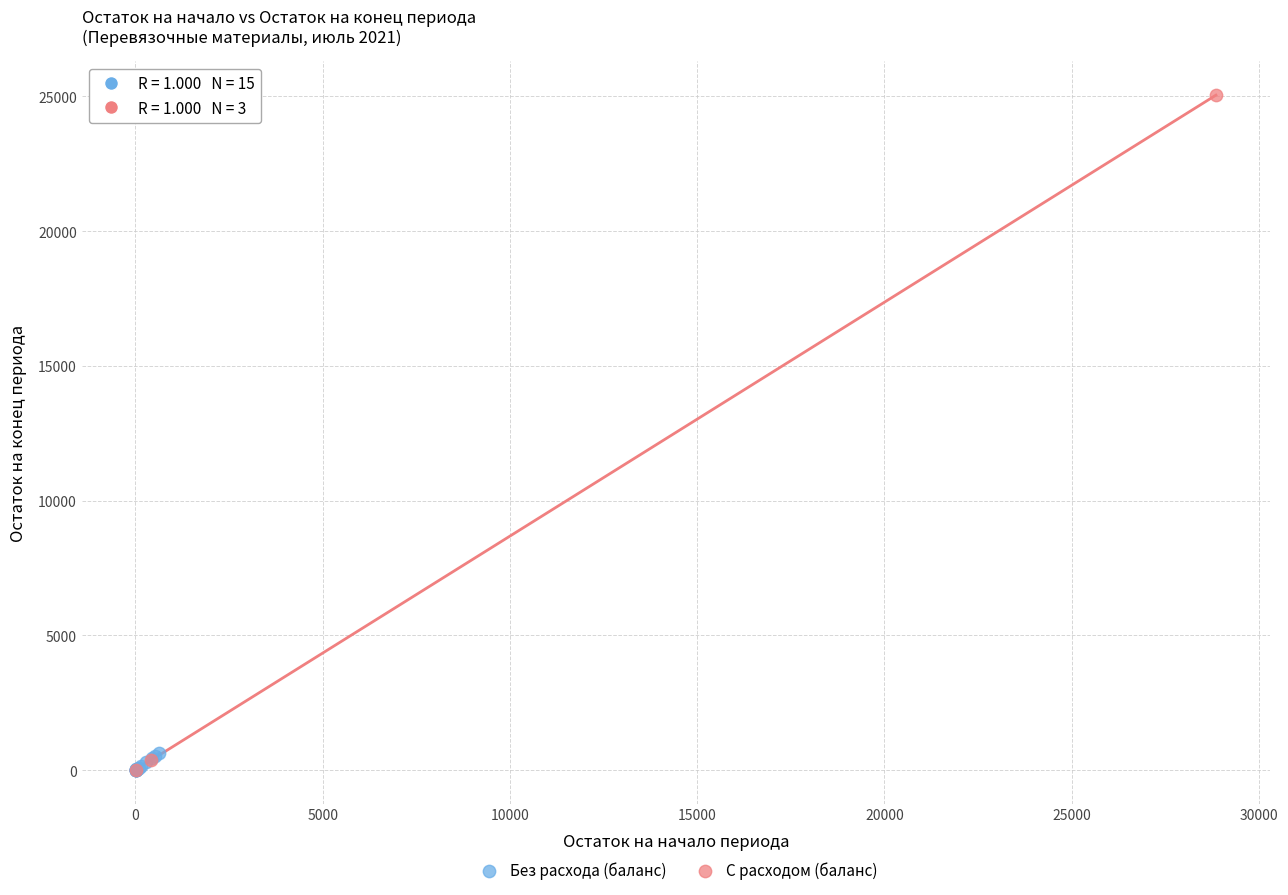

Which series has the largest Y range (max minus min)?

С расходом (баланс)